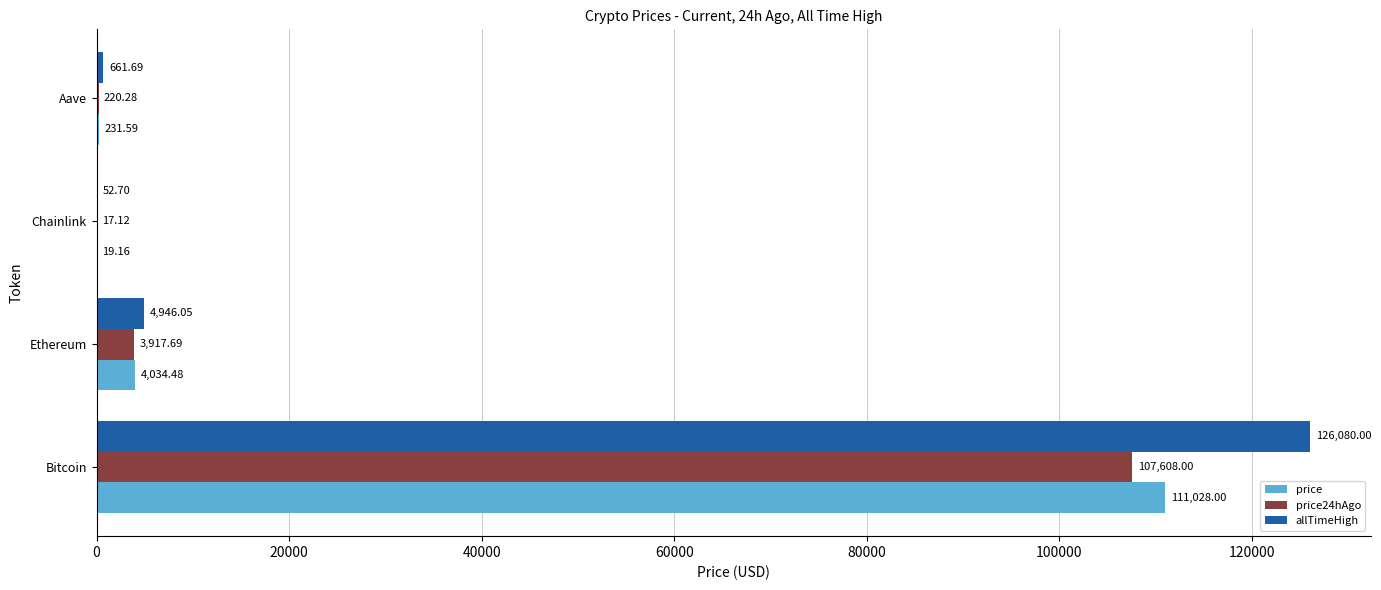

At which category is the sum across all series the highest?

Bitcoin